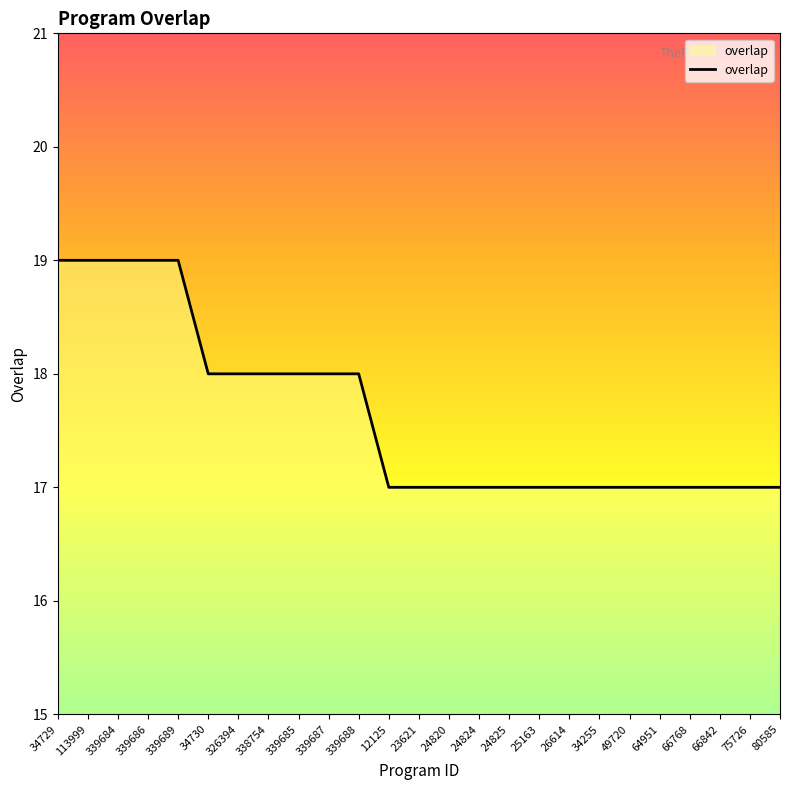

What is the ratio of the value at 24824 to the value at 339685?

0.9